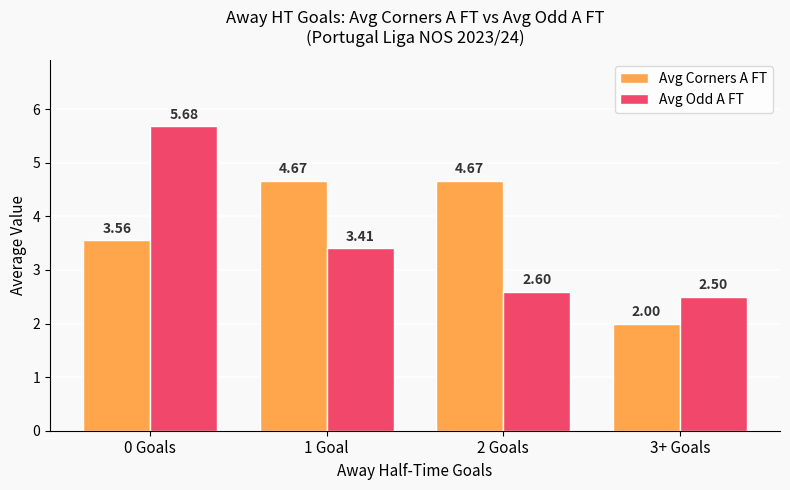

Which series has the widest spread of values?

Avg Odd A FT